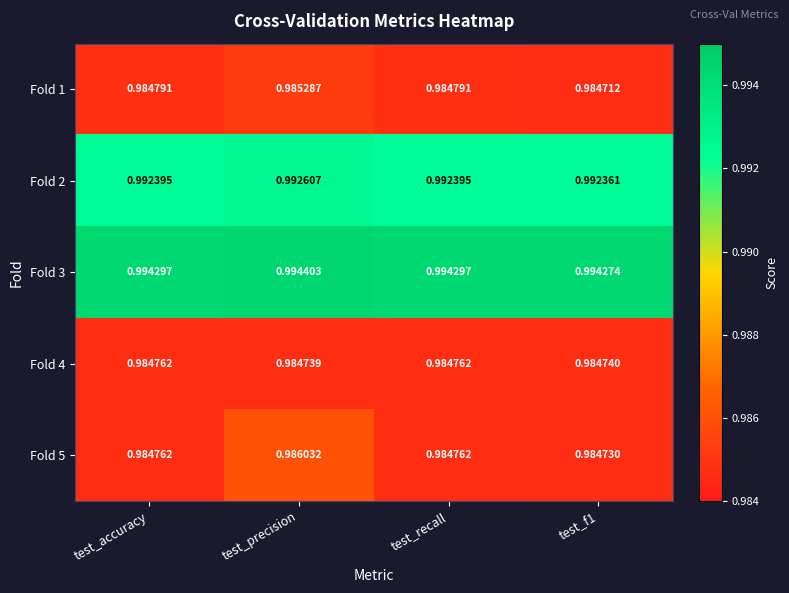

At which category is the sum across all series the highest?

test_precision